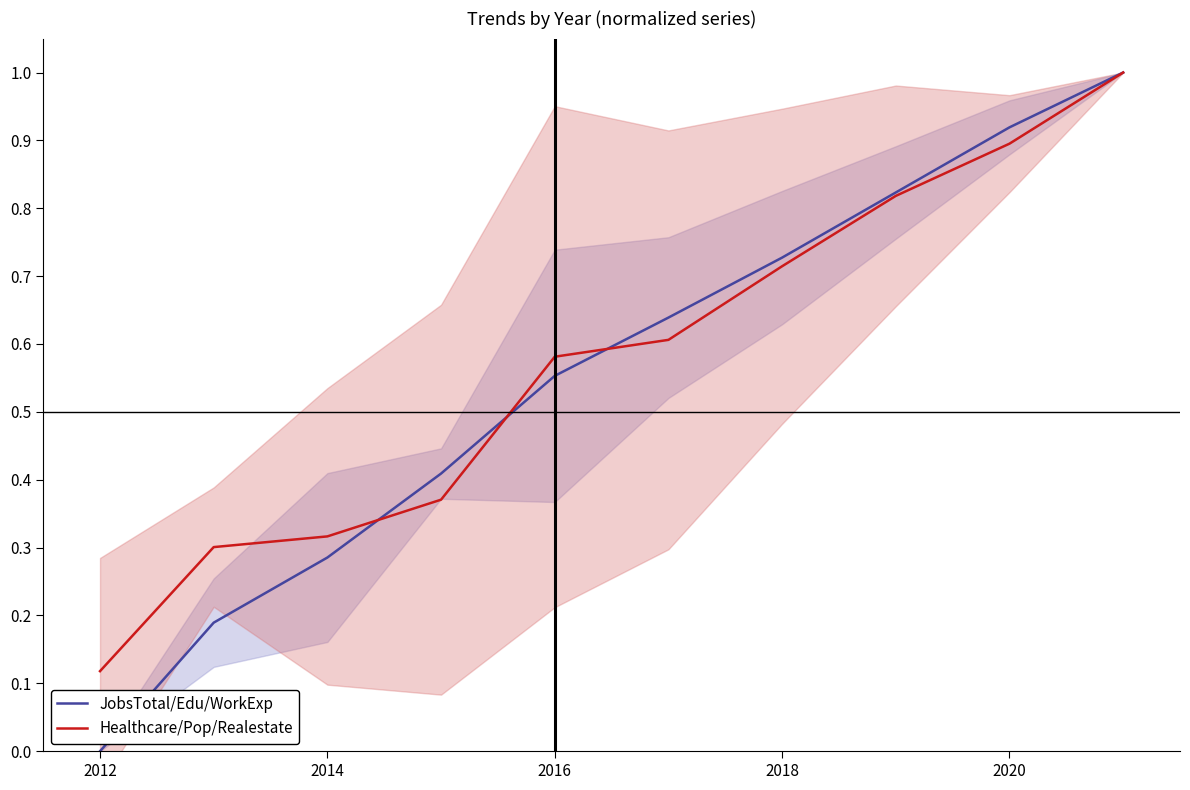

Rank the series by their average value, from highest to lowest.

Healthcare/Pop/Realestate, JobsTotal/Edu/WorkExp